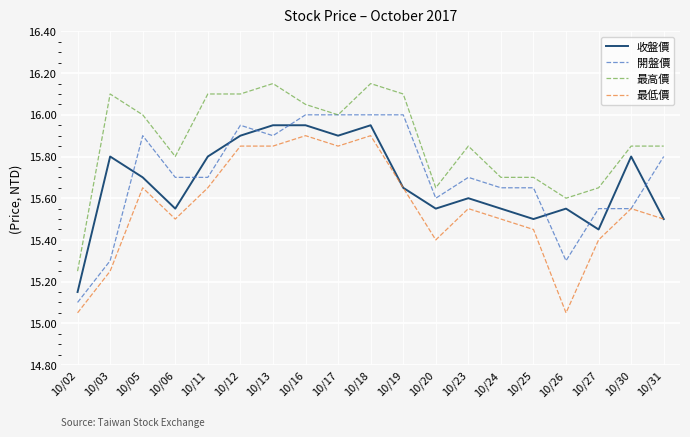

Does the chart have visible grid lines?

Yes